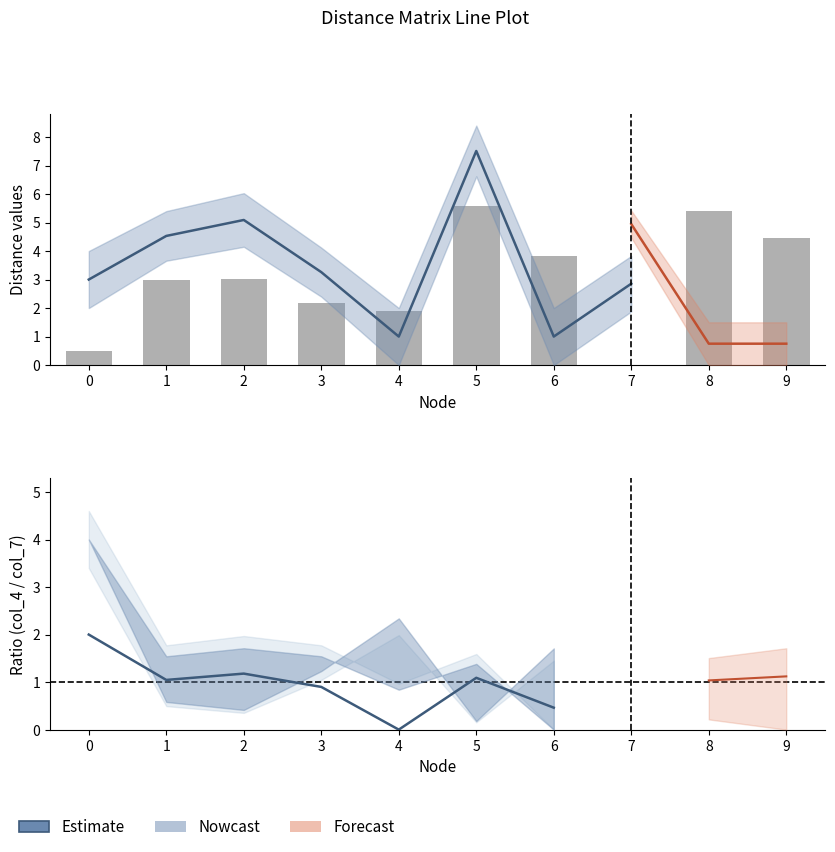

What value does the data have at 0?

0.5